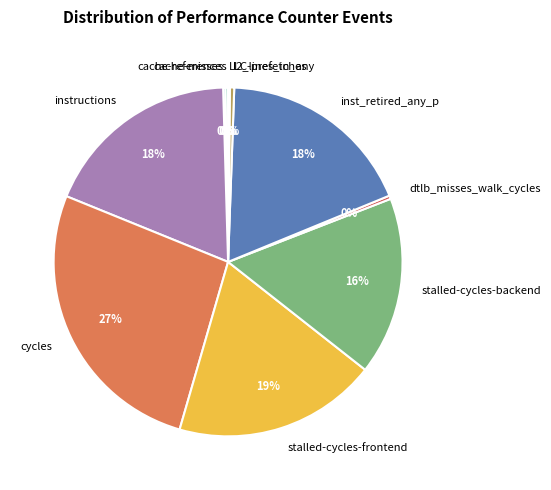

The cycles slice represents 39% of the pie. True or false?

False